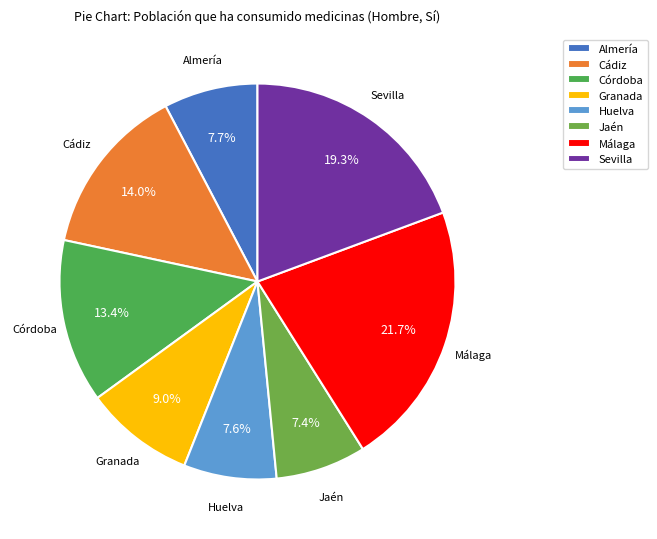

To the nearest percent, what is the difference between the largest and smallest slice percentages?

14%